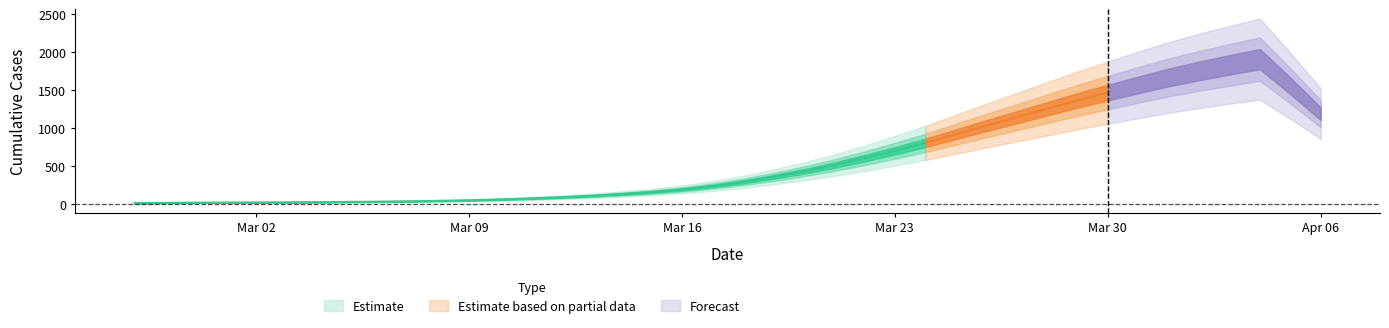

Which category has the lowest value across all series?

2020-02-27